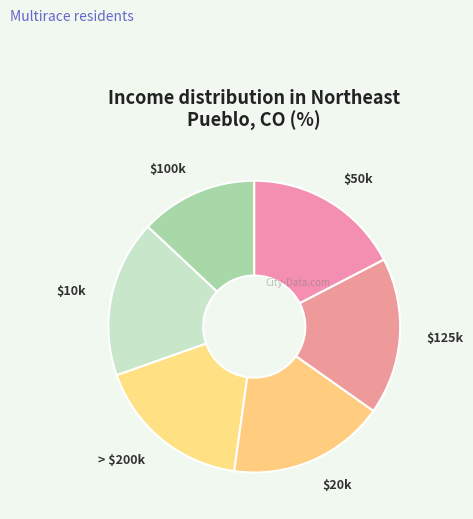

Count the number of slices in the pie.

6